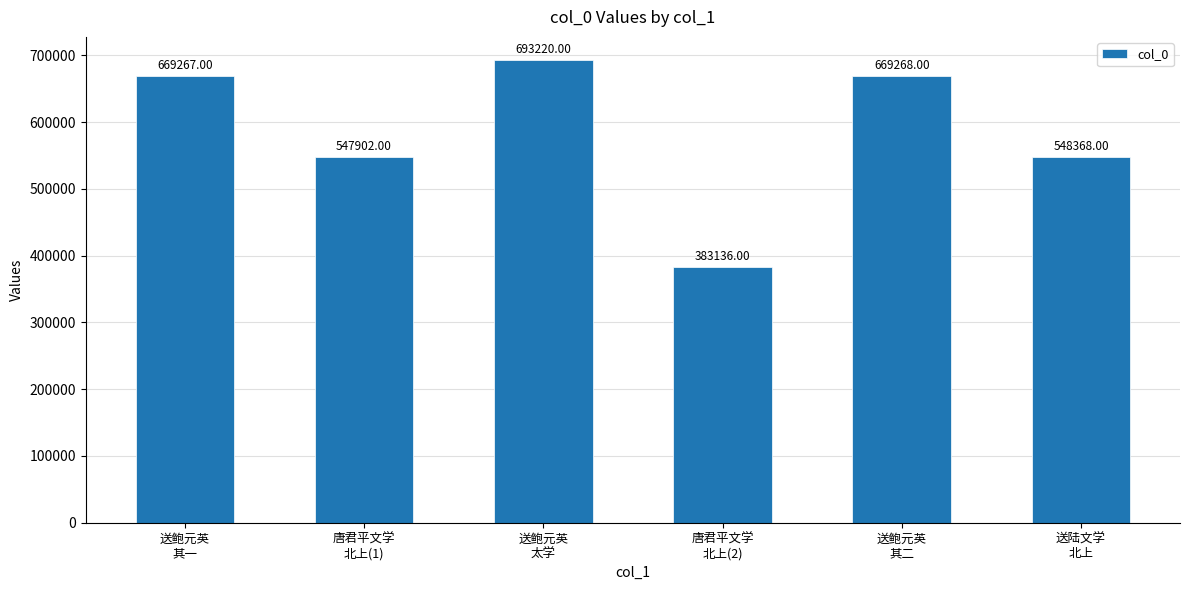

Rank the categories by value from lowest to highest.

唐君平文学
北上(2), 唐君平文学
北上(1), 送陆文学
北上, 送鲍元英
其一, 送鲍元英
其二, 送鲍元英
太学